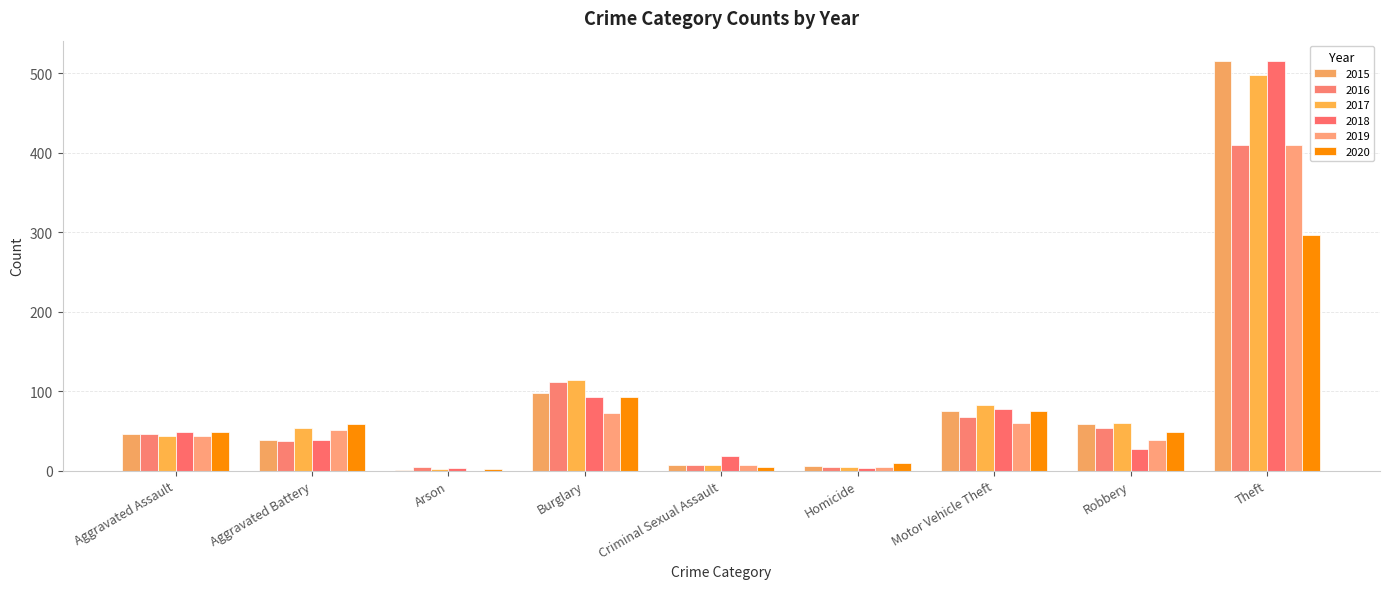

Count the number of categories in the chart.

9